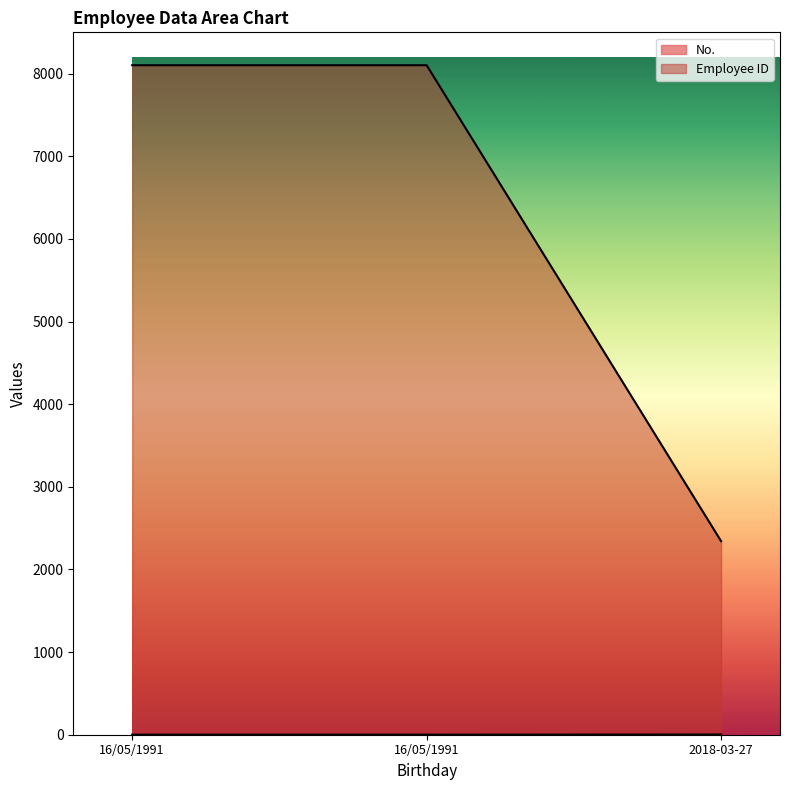

What is the difference between the maximum and minimum values in the Employee ID series?

5760